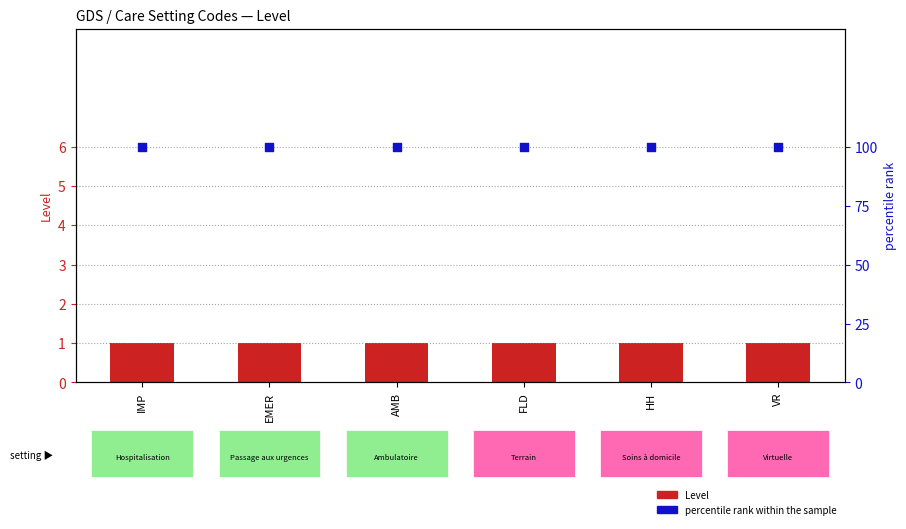

Is the value of percentile rank within the sample at VR greater than the value of Level at EMER?

Yes